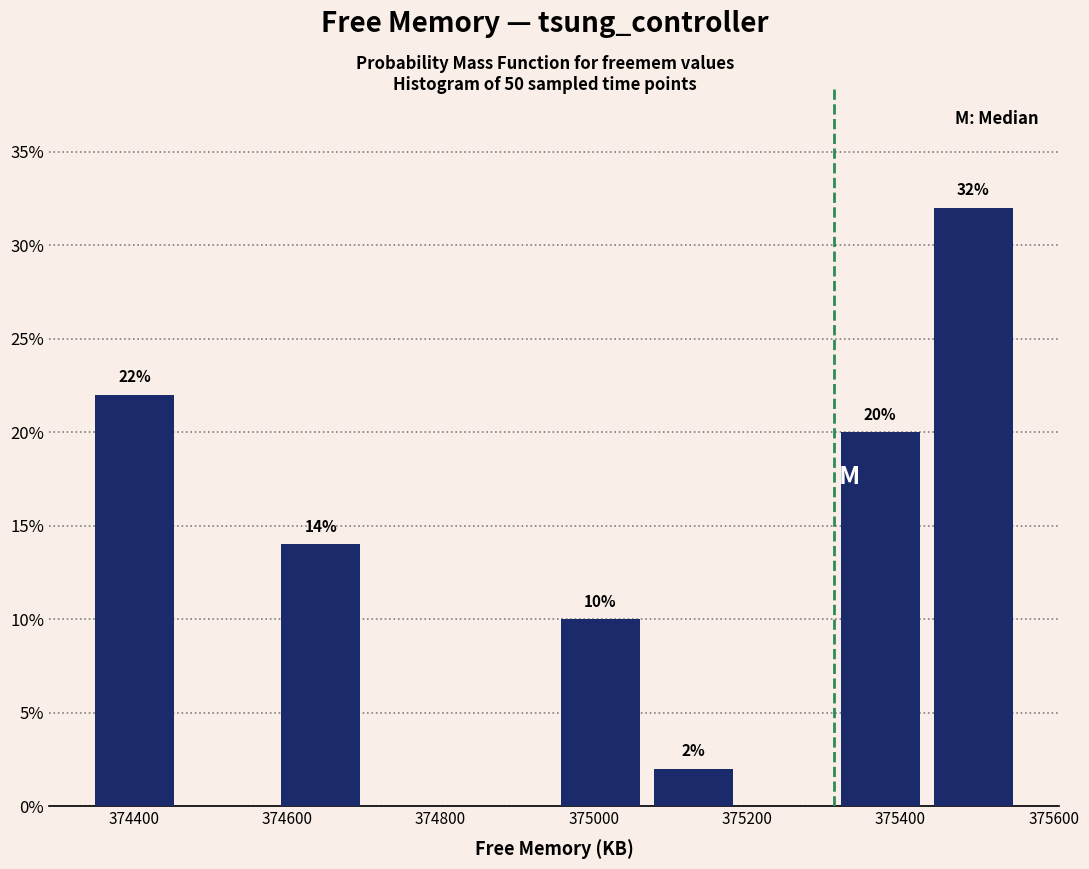

Over which range of the x-axis is the bar tallest?

375440 to 375560